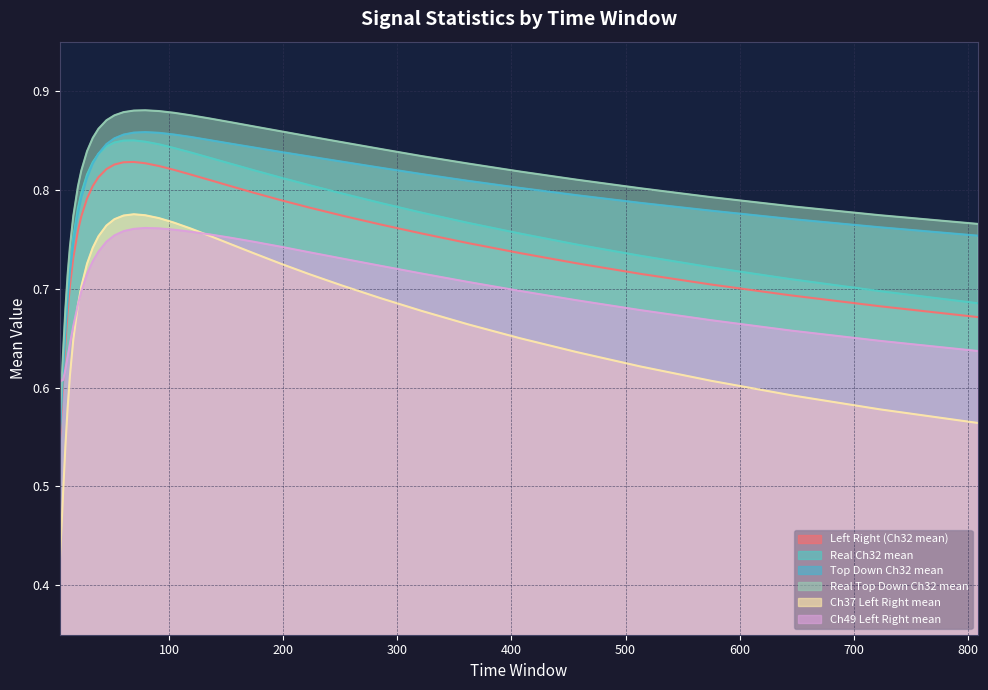

Is it true that Real Top Down Ch32 mean equals 0.7 at 13?

True